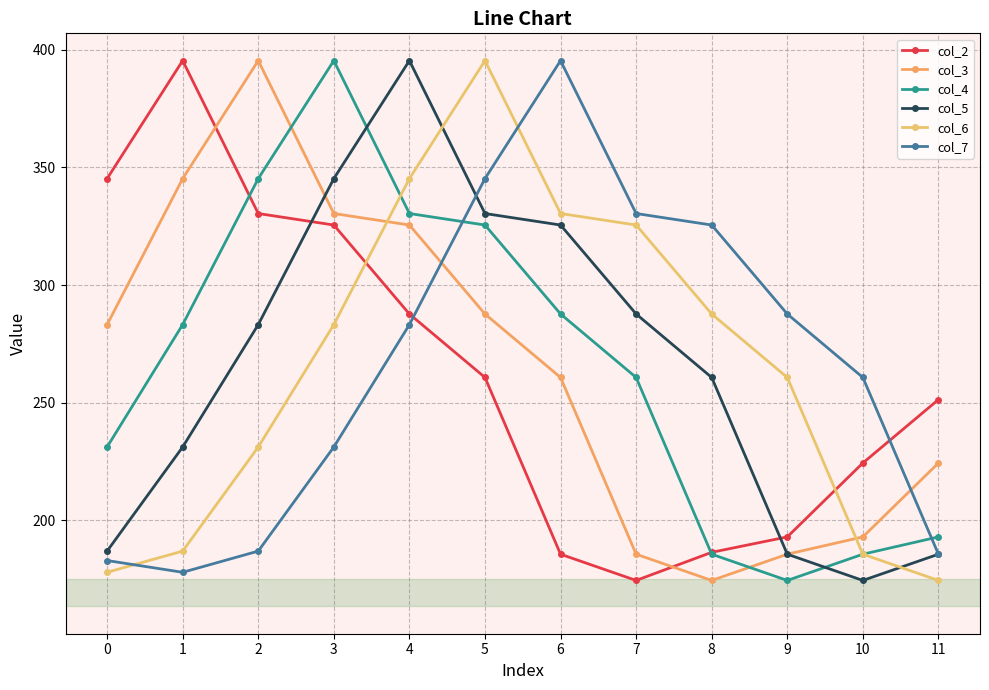

Where is the first local maximum for col_5?

4